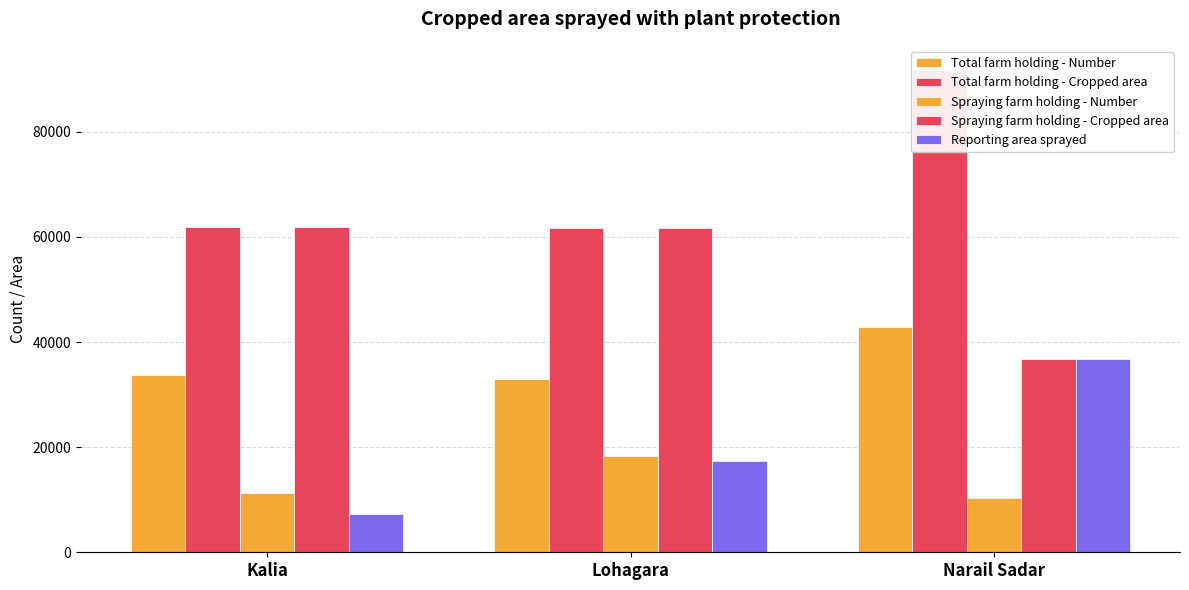

What is the difference between the Total farm holding - Number values at Narail Sadar and Kalia?

9193